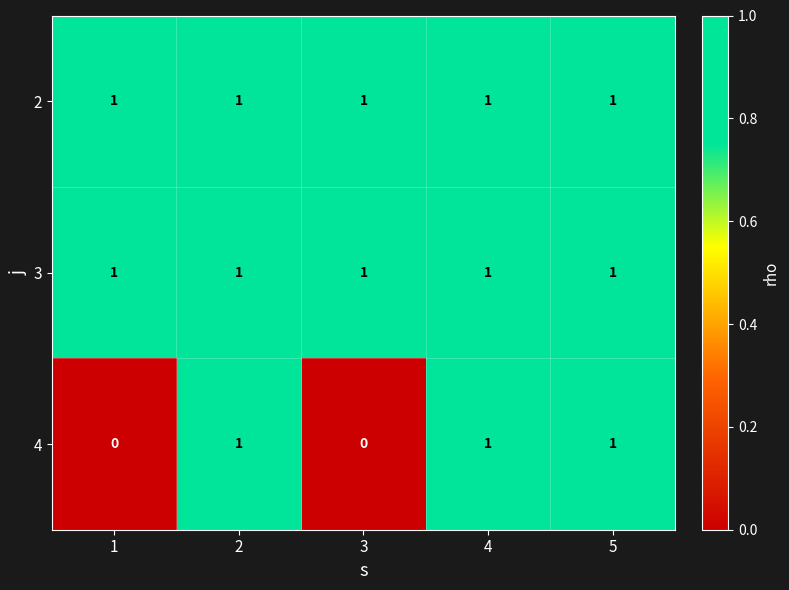

Reading left to right, what are all the values shown in this chart?

2: 1=1	2=1	3=1	4=1	5=1
3: 1=1	2=1	3=1	4=1	5=1
4: 1=0	2=1	3=0	4=1	5=1